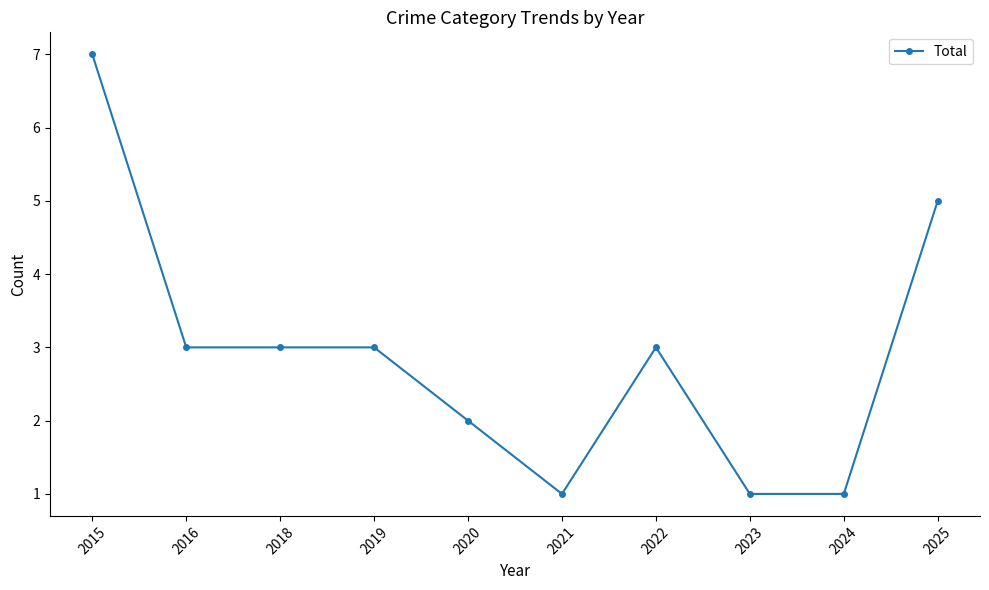

Read the value at 2016.

3